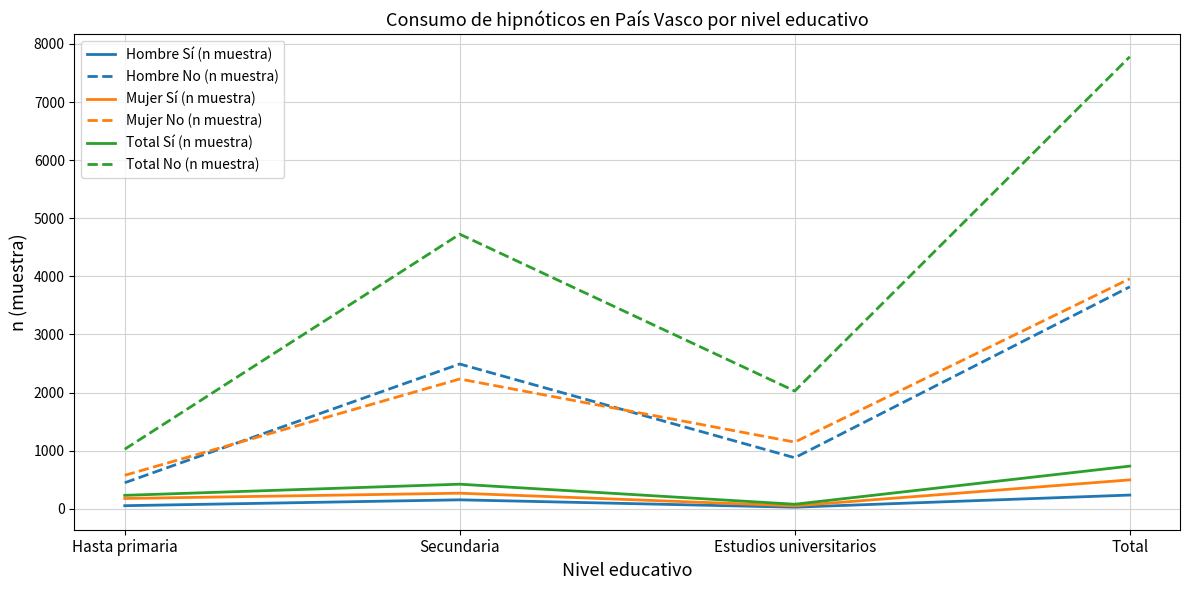

Is this an area chart (filled region under the line)?

No